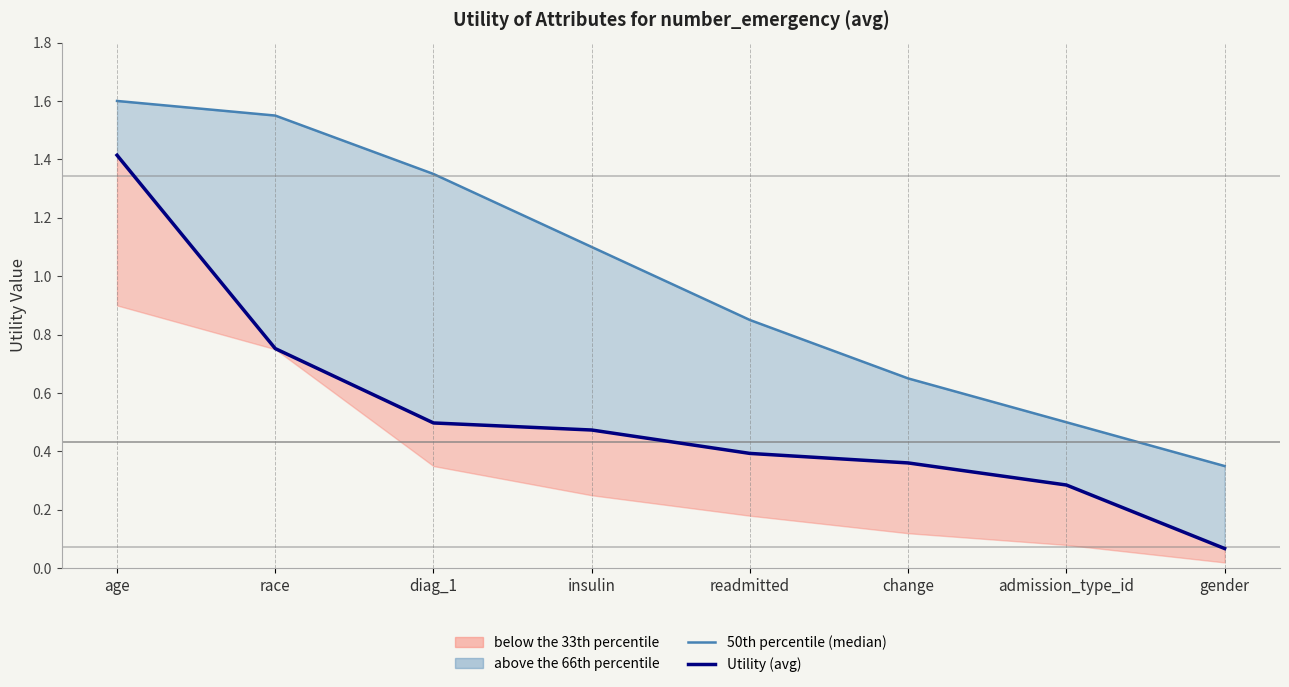

At which label is Utility (avg) closest to 0?

gender